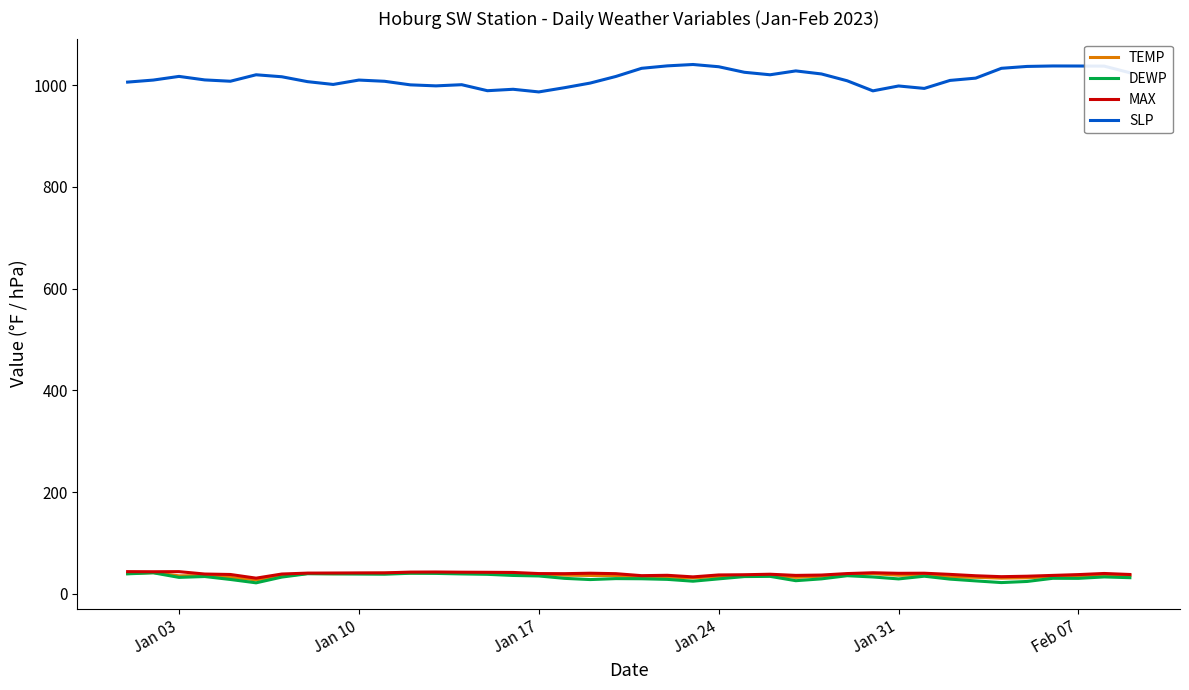

What is the maximum value shown in the chart?

1040.4